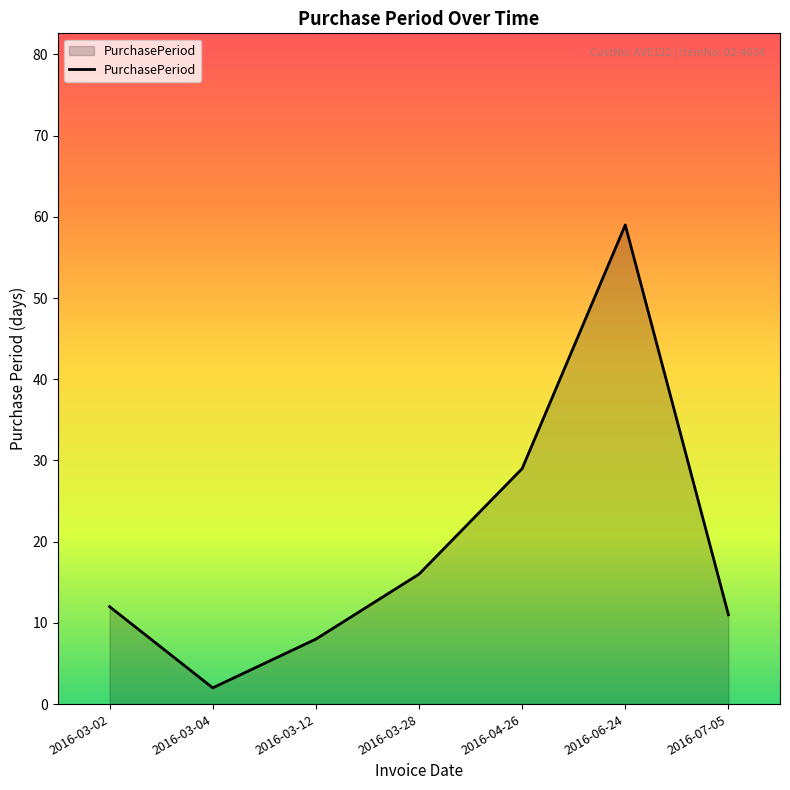

What is the sum of the values at 2016-03-28 and 2016-03-02?

28